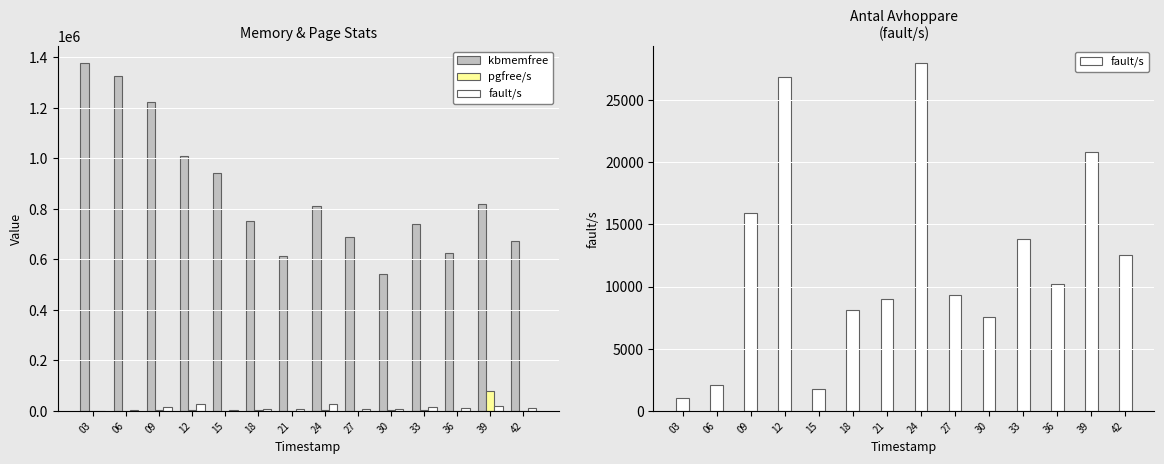

At which category does the chart reach its peak across all series?

03